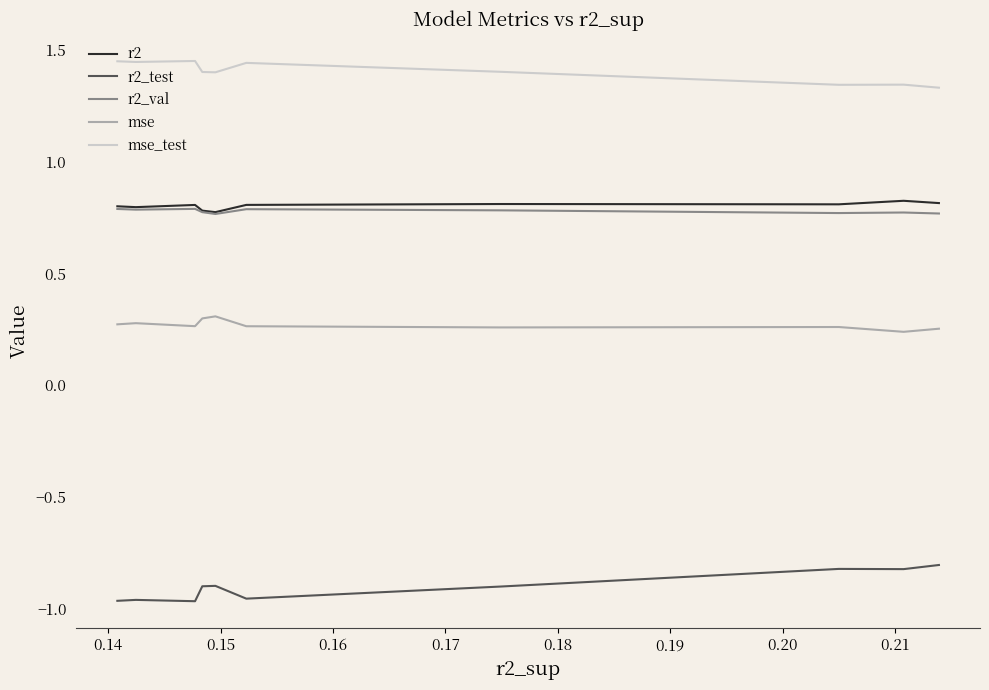

True or false: mse_test and r2_val intersect in this chart.

False